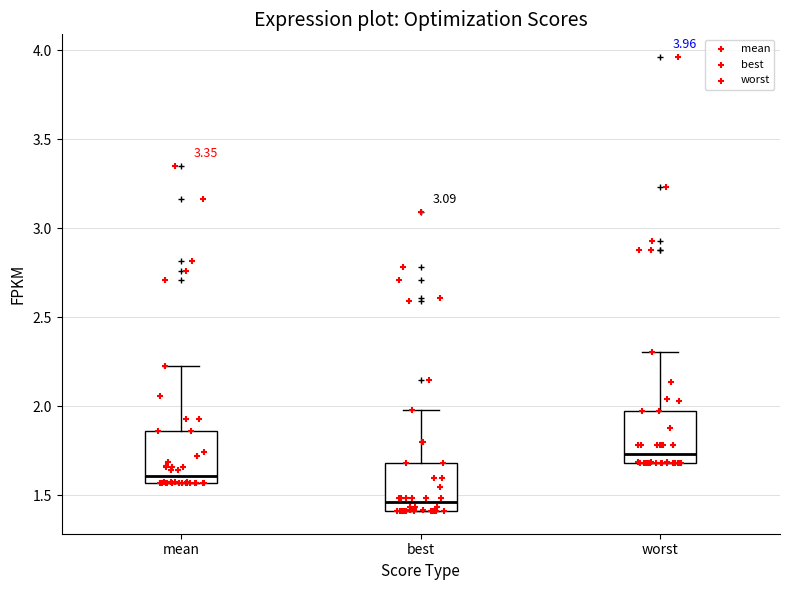

Reading left to right, transcribe this box plot: for each box, give where its median line is, the range the box spans, and where its two whiskers end, as read against the y-axis. The values are not printed on the chart, so give them approximately, as read against the axis.

mean: median 1.60, box 1.55 to 1.85, whiskers 1.55 to 2.20
best: median 1.45, box 1.40 to 1.70, whiskers 1.40 to 2.00
worst: median 1.75, box 1.70 to 1.95, whiskers 1.70 to 2.30